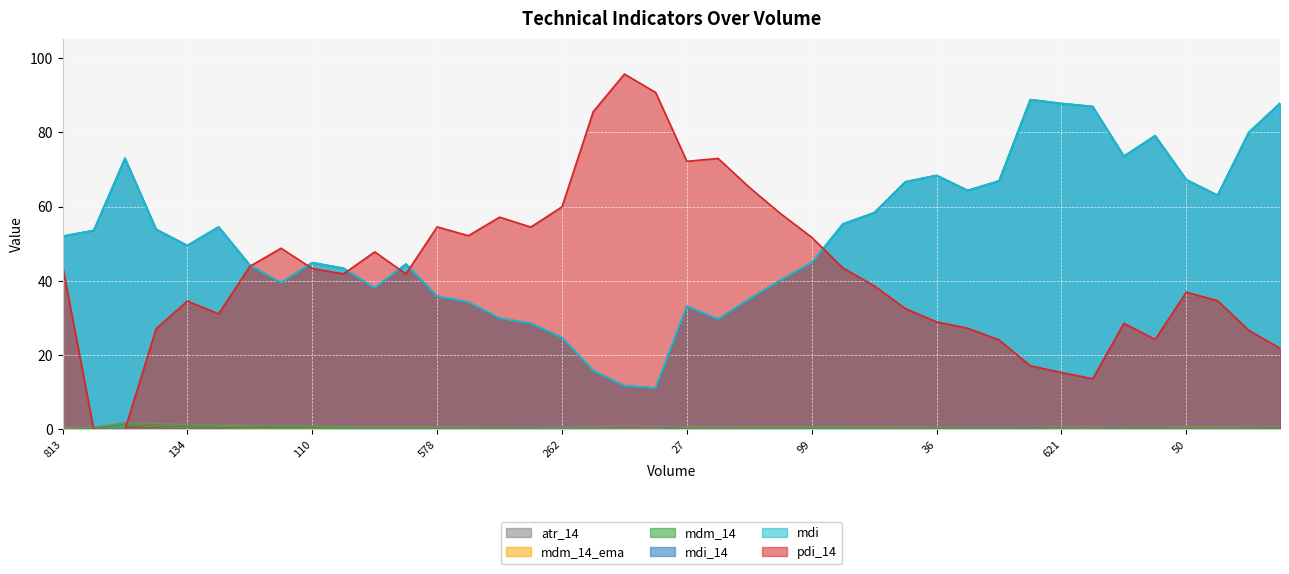

At which category does mdi reach its first local peak?

195